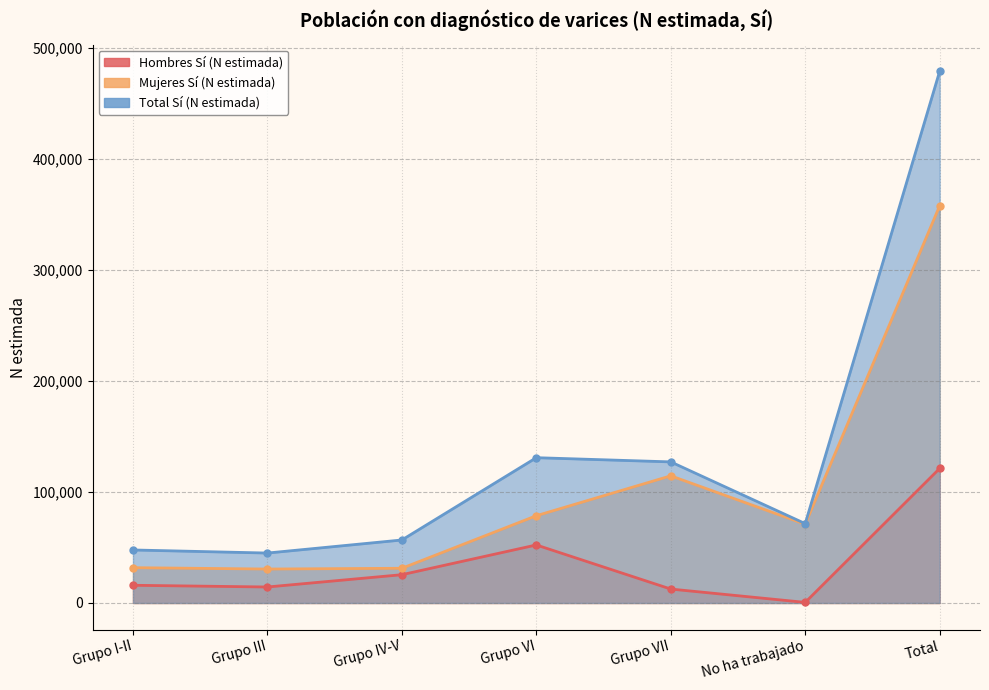

How many values in the Hombres Sí (N estimada) series exceed 15961?

3